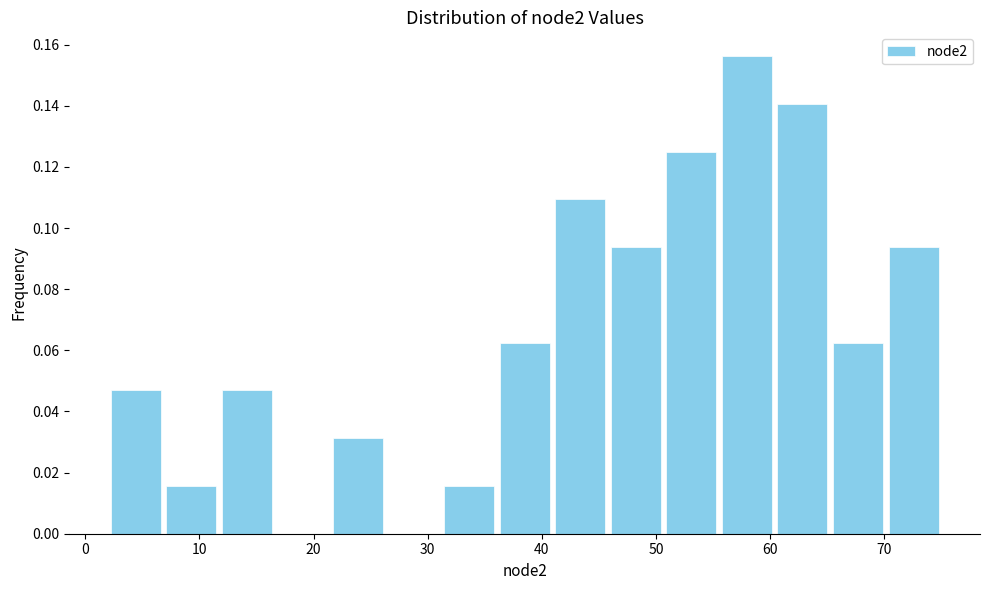

Reading left to right, transcribe this chart: for each bar, give the range it covers on the x-axis and its height. Neither the bar edges nor the heights are printed on the chart, so give them approximately, as read against the axes.

2 to 7: 0.046
7 to 12: 0.016
12 to 17: 0.046
17 to 21: 0
21 to 26: 0.032
26 to 31: 0
31 to 36: 0.016
36 to 41: 0.062
41 to 46: 0.110
46 to 51: 0.094
51 to 56: 0.126
56 to 60: 0.156
60 to 65: 0.140
65 to 70: 0.062
70 to 75: 0.094